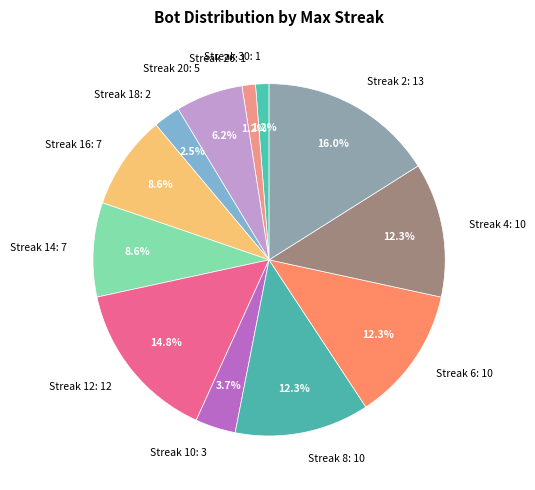

Does Streak 16: 7 account for over 50% of the chart?

No